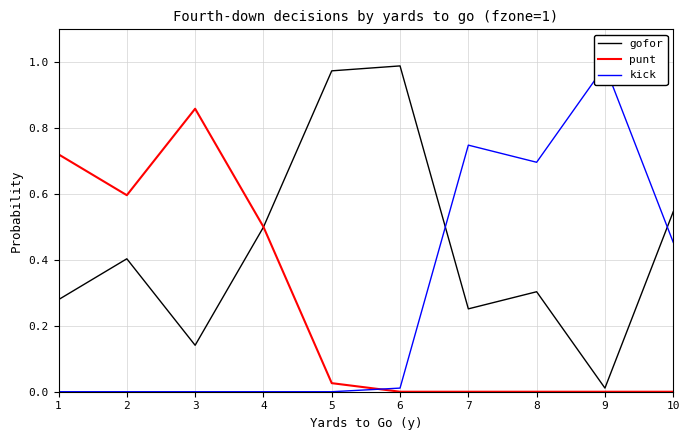

Reading left to right, extract all data points from this chart.

gofor: 0.3	0.4	0.1	0.5	1.0	1.0	0.3	0.3	0.0	0.5
punt: 0.7	0.6	0.9	0.5	0.0	0.0	0.0	0.0	0.0	0.0
kick: 0.0	0.0	0.0	0.0	0.0	0.0	0.7	0.7	1.0	0.5